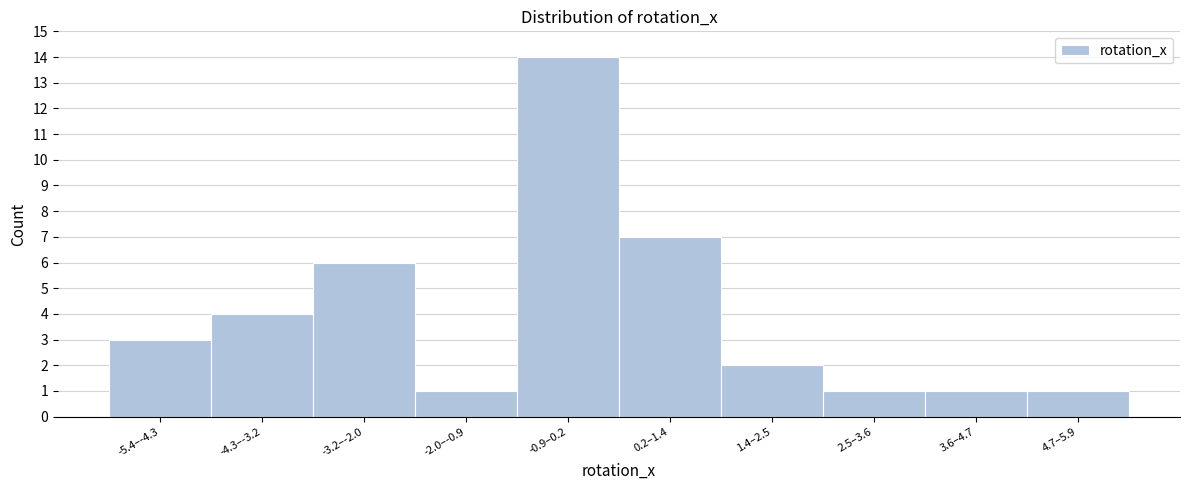

Reading left to right, what are all the values shown in this chart?

3	4	6	1	14	7	2	1	1	1